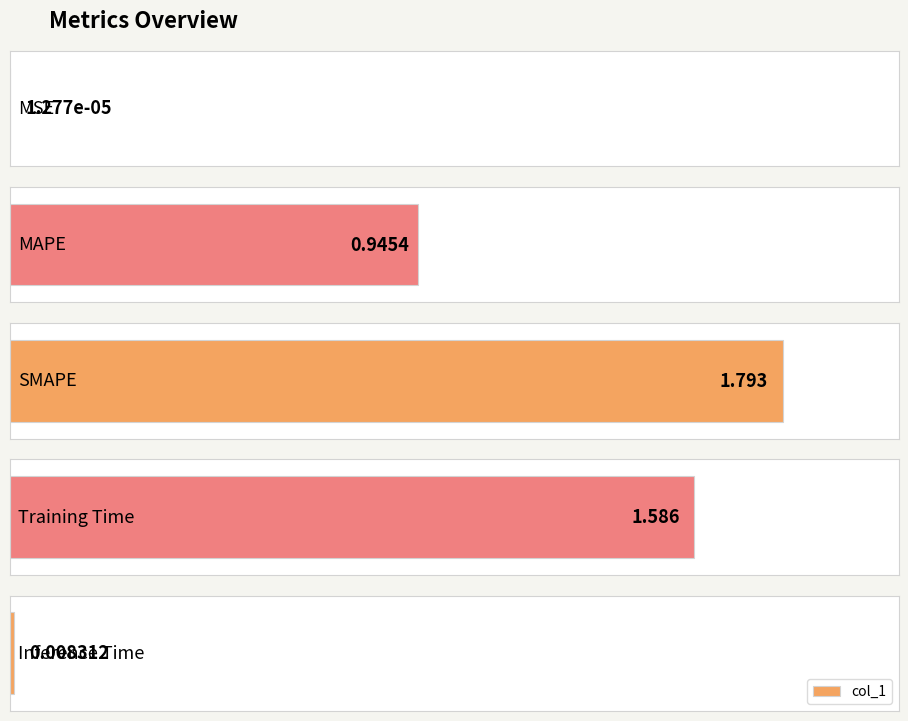

What is the sum of all values?

4.3